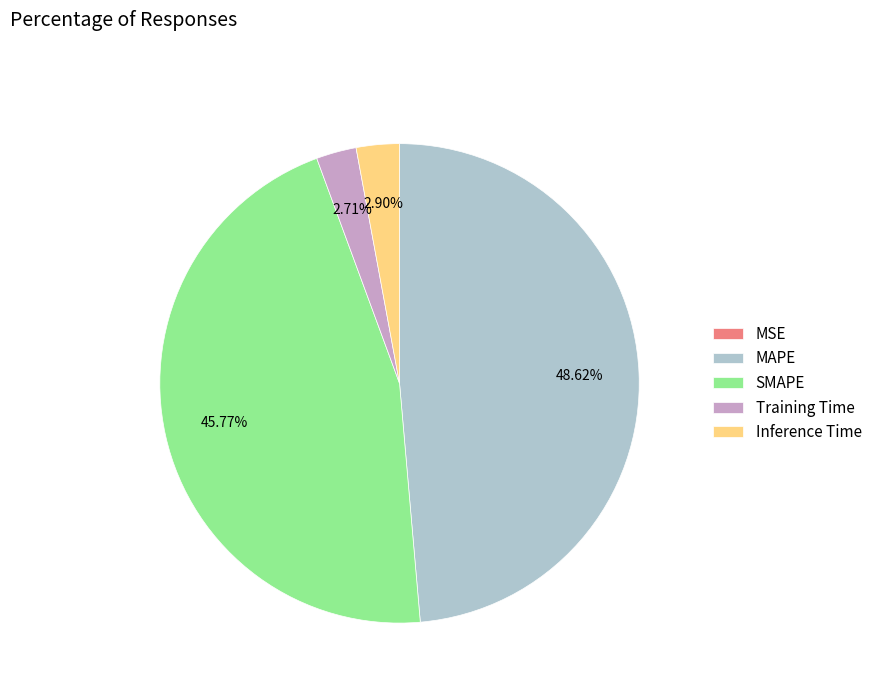

What is the largest slice in the pie chart?

MAPE